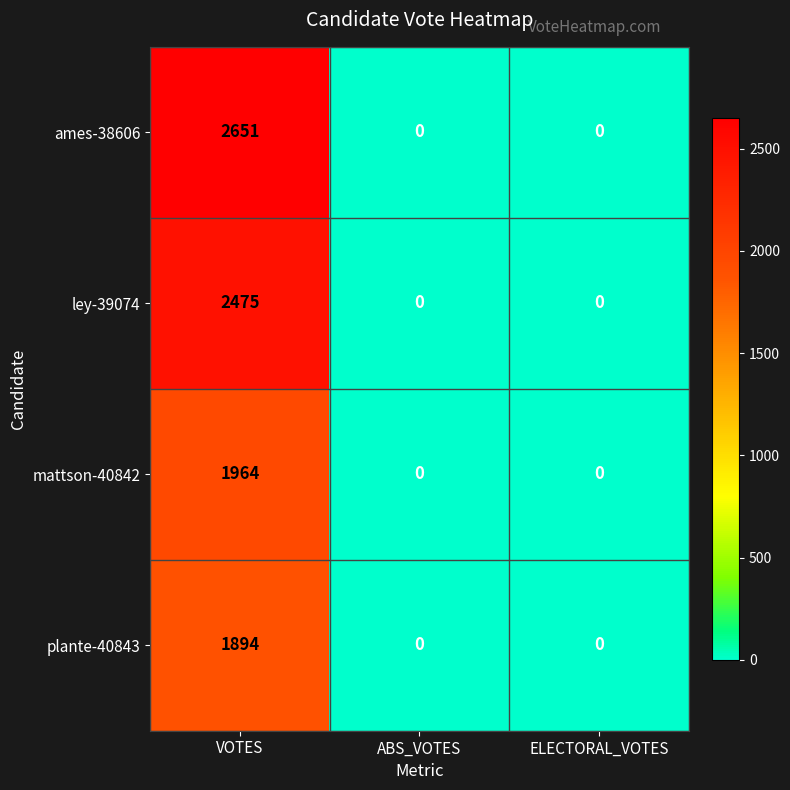

True or false: mattson-40842 has a value of 0 at ABS_VOTES.

True